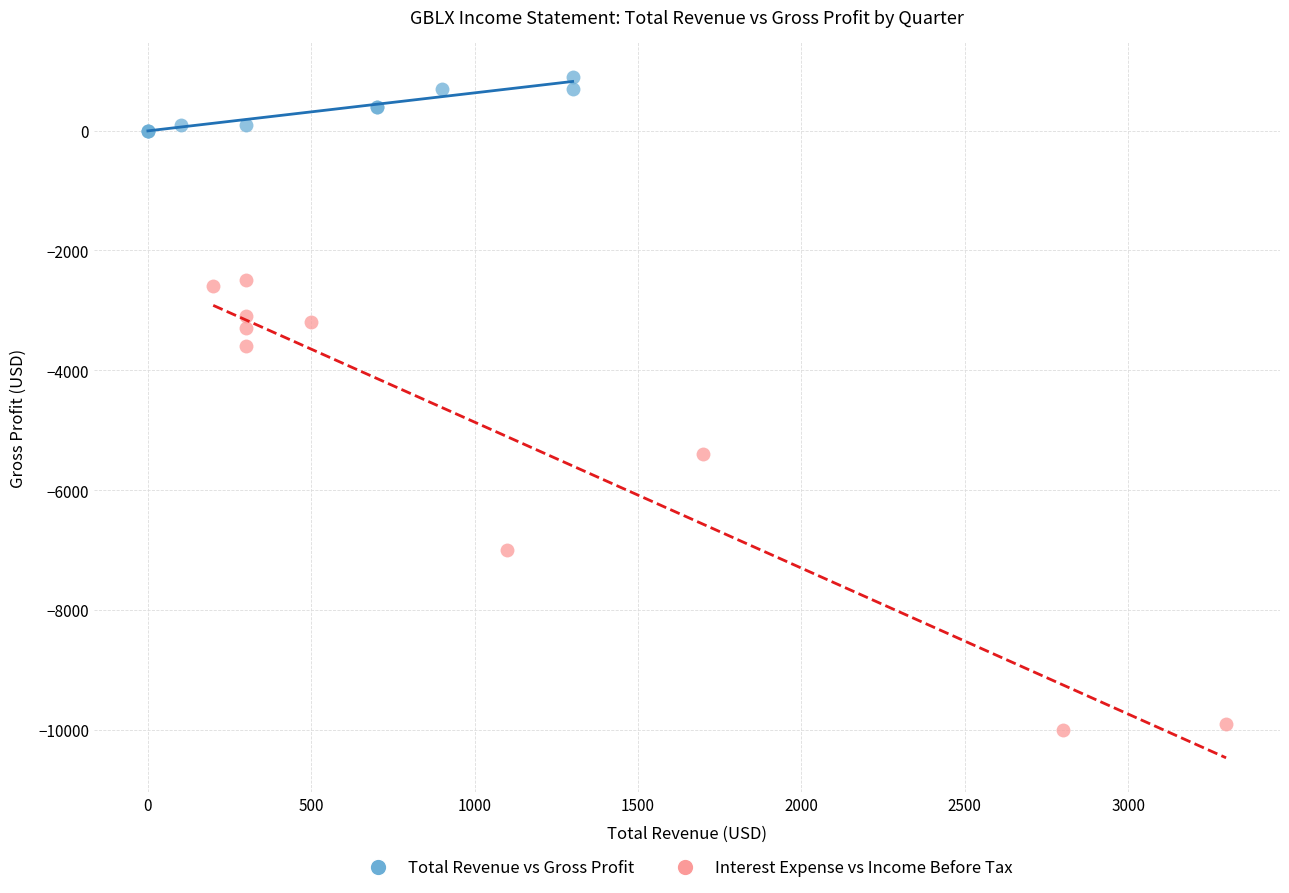

Which series has the widest spread of Y values?

Interest Expense vs Income Before Tax